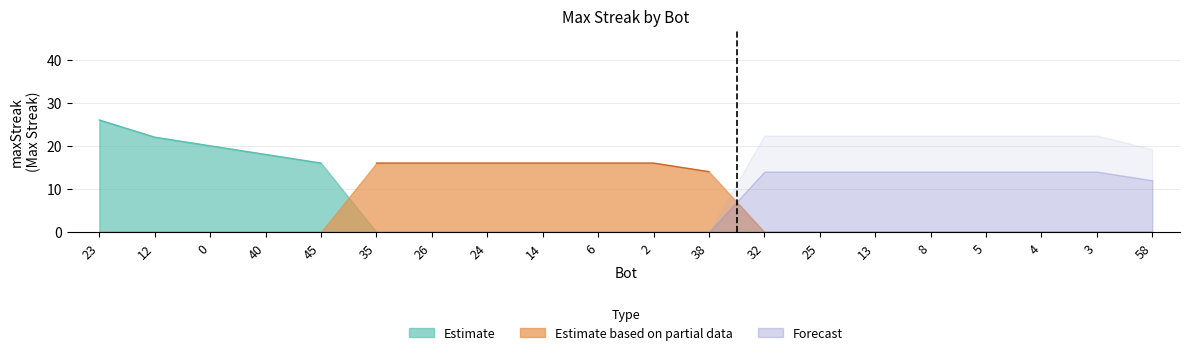

Does the chart have visible grid lines?

Yes